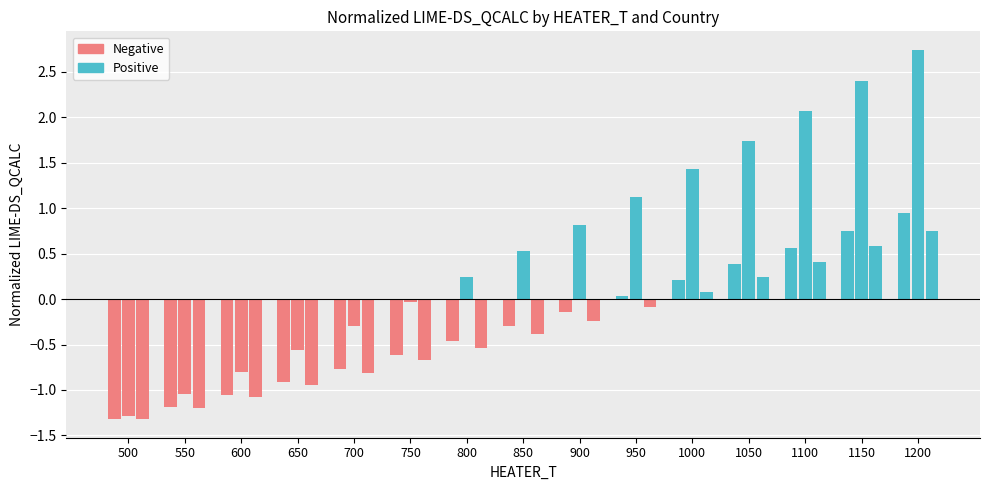

What is the smallest value displayed?

-1.3